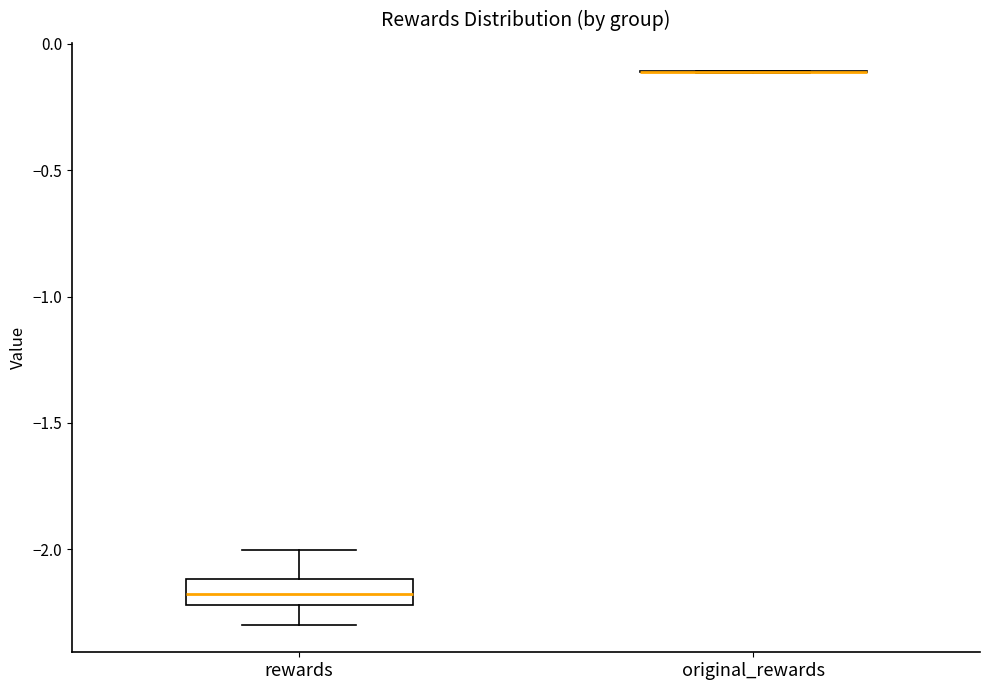

Reading left to right, read every box against the y-axis: the position of its median line, the range the box covers, and the ends of its whiskers. The values are not printed on the chart, so give them approximately, as read against the axis.

rewards: median -2.2 (inside the box), box -2.2 to -2.1, whiskers -2.3 to -2.0
original_rewards: box collapsed to a line at -0.1, whiskers -0.1 to -0.1